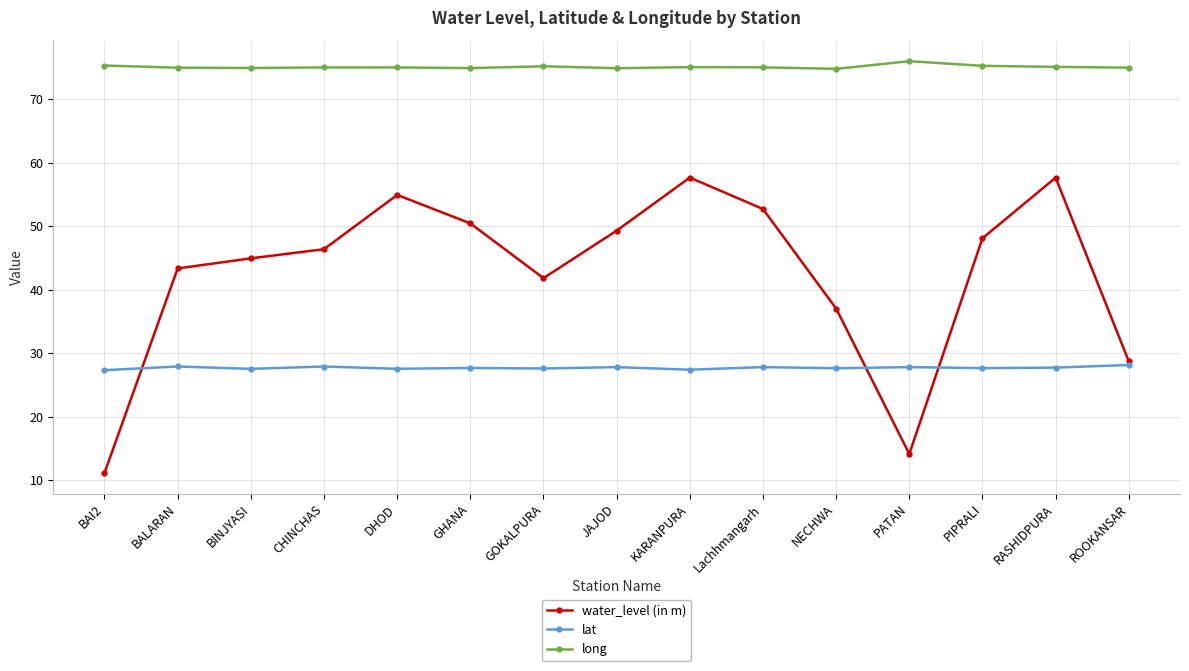

How many lines are shown in the chart?

3